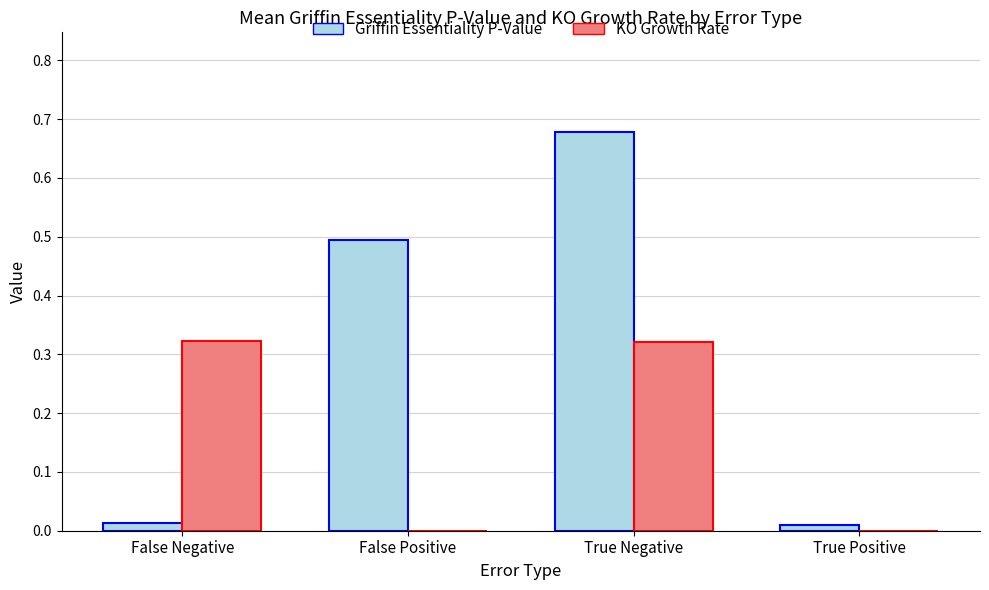

At which category is the sum across all series the highest?

True Negative